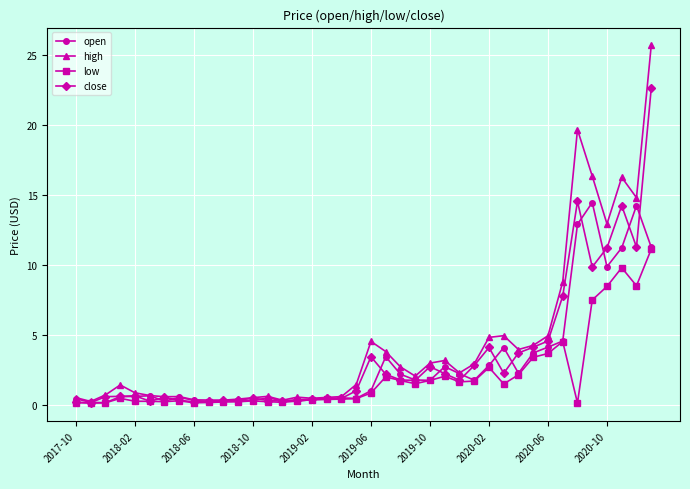

What is the maximum value shown in the chart?

25.7